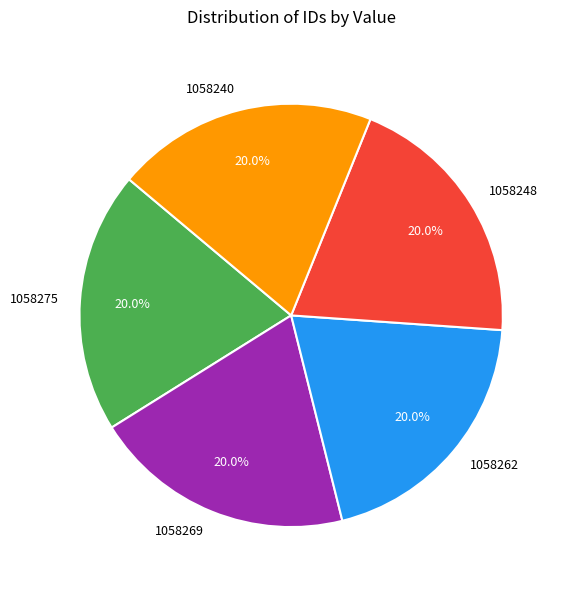

Is it true that 1058248 is 14% of the pie?

False